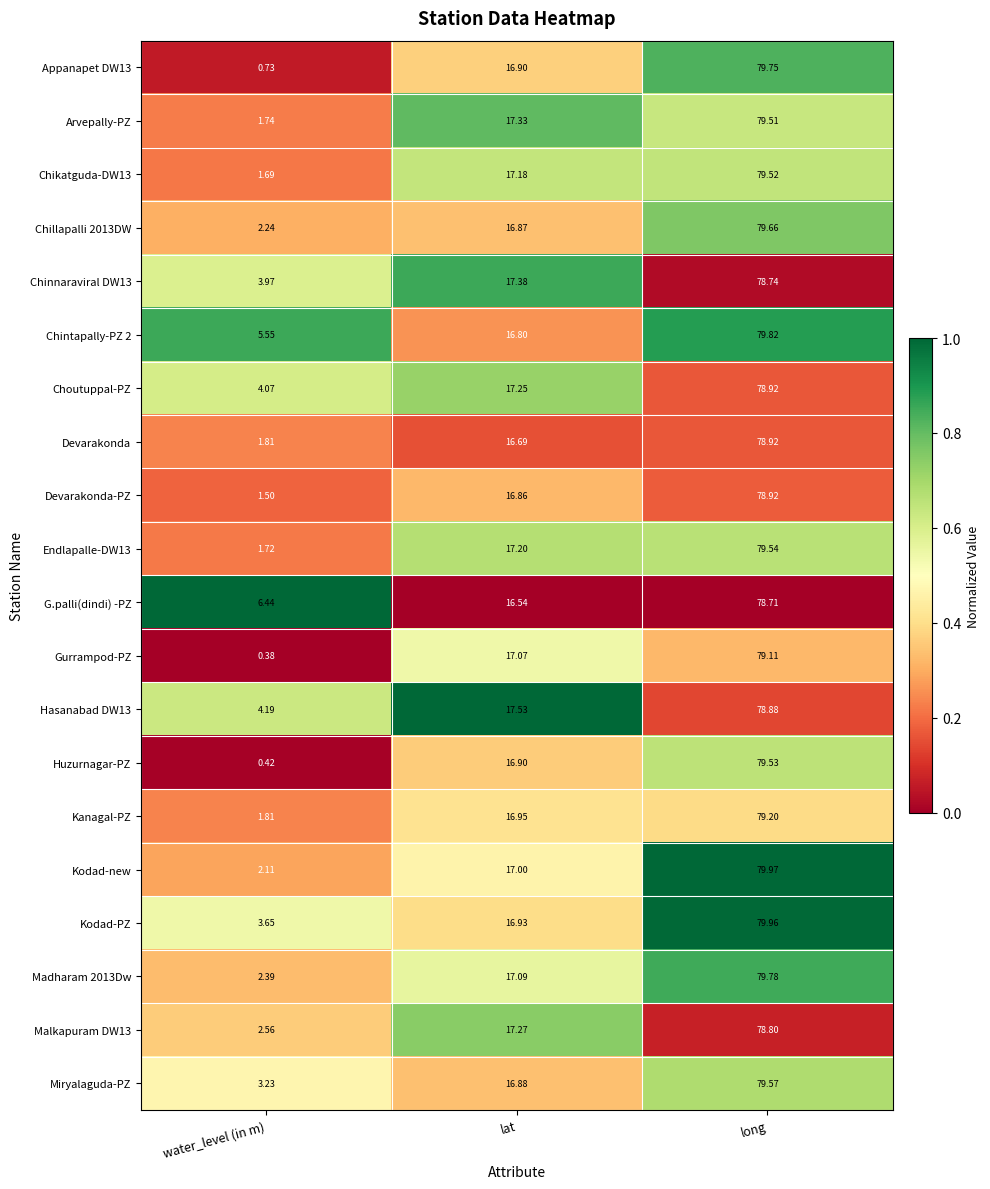

Which series has the widest spread of values?

Huzurnagar-PZ